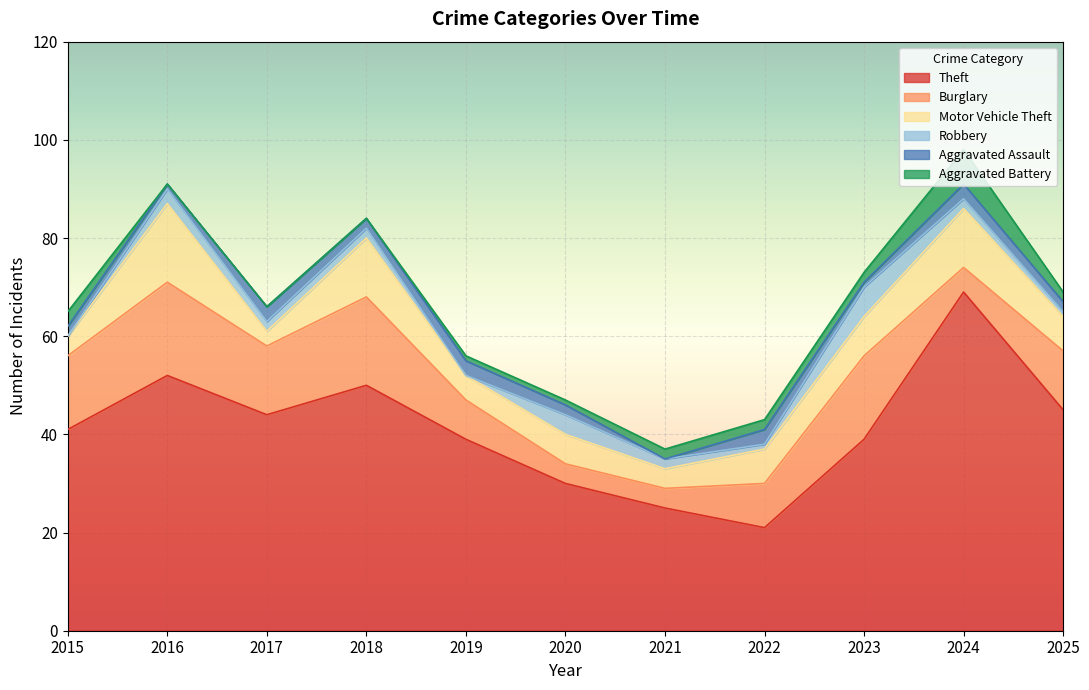

Reading left to right, list all the values displayed in this chart.

Theft: 41	52	44	50	39	30	25	21	39	69	45
Burglary: 15	19	14	18	8	4	4	9	17	5	12
Motor Vehicle Theft: 4	16	3	12	5	6	4	7	8	12	7
Robbery: 0	3	2	2	0	4	2	1	6	2	1
Aggravated Assault: 2	1	3	2	3	2	0	3	1	3	2
Aggravated Battery: 3	0	0	0	1	1	2	2	2	7	2